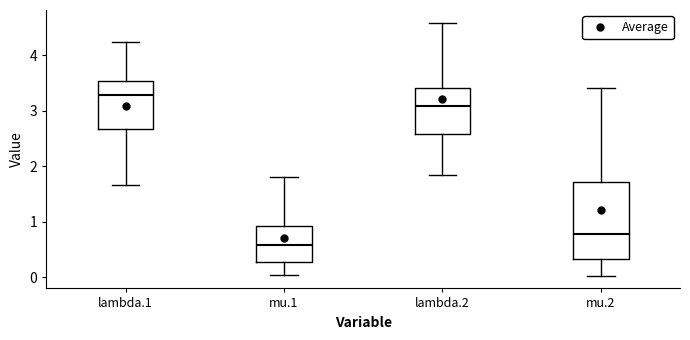

Reading left to right, read every box against the y-axis: the position of its median line, the range the box covers, and the ends of its whiskers. The values are not printed on the chart, so give them approximately, as read against the axis.

lambda.1: median 3.3, box 2.7 to 3.5, whiskers 1.7 to 4.2
mu.1: median 0.6, box 0.3 to 0.9, whiskers 0.0 to 1.8
lambda.2: median 3.1, box 2.6 to 3.4, whiskers 1.8 to 4.6
mu.2: median 0.8, box 0.3 to 1.7, whiskers 0.0 to 3.4